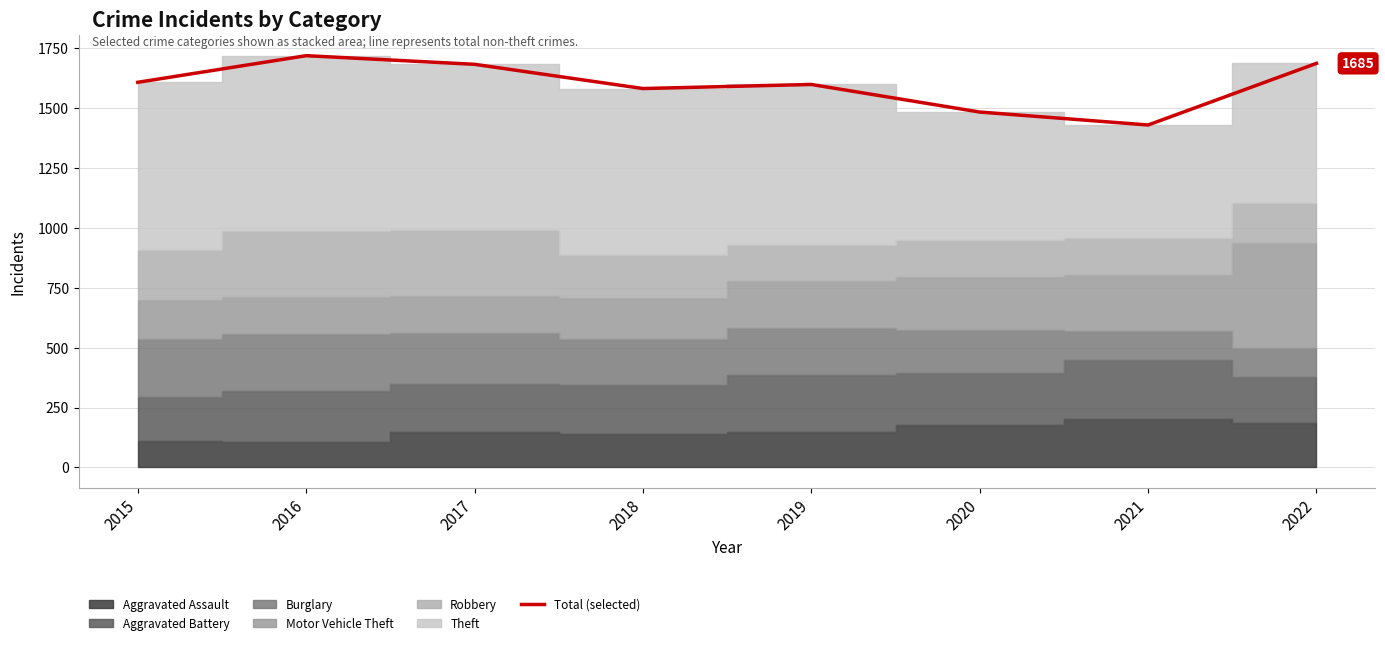

How many categories are shown in the chart?

8